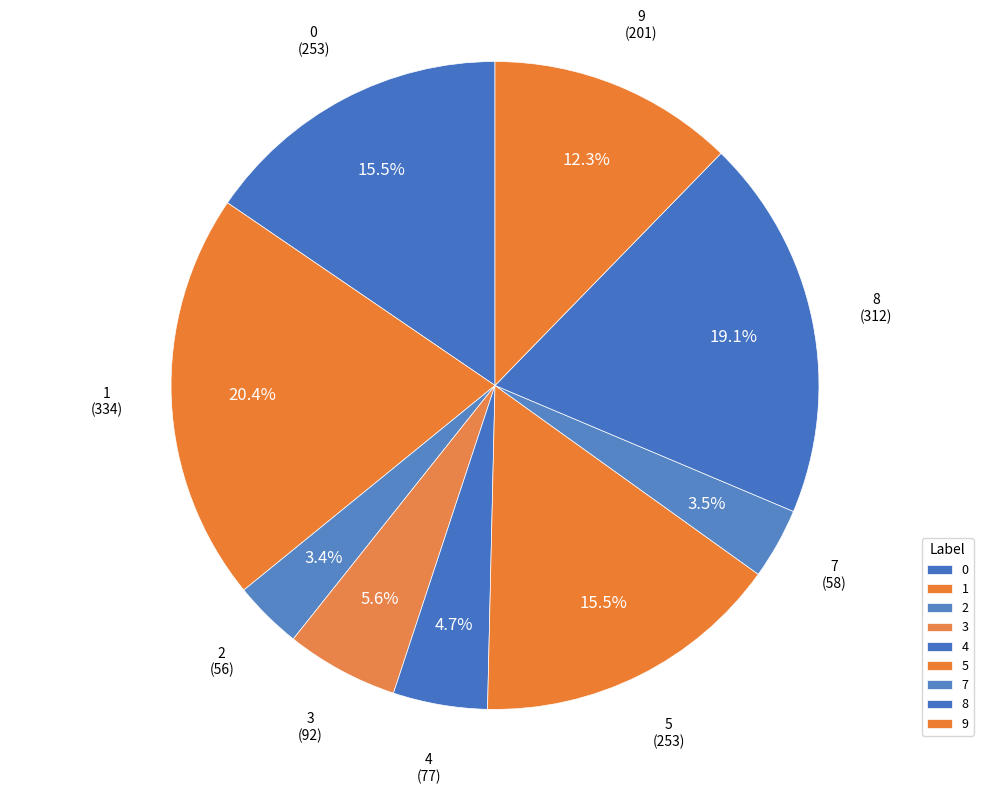

Between 4 and 8, which is larger?

8